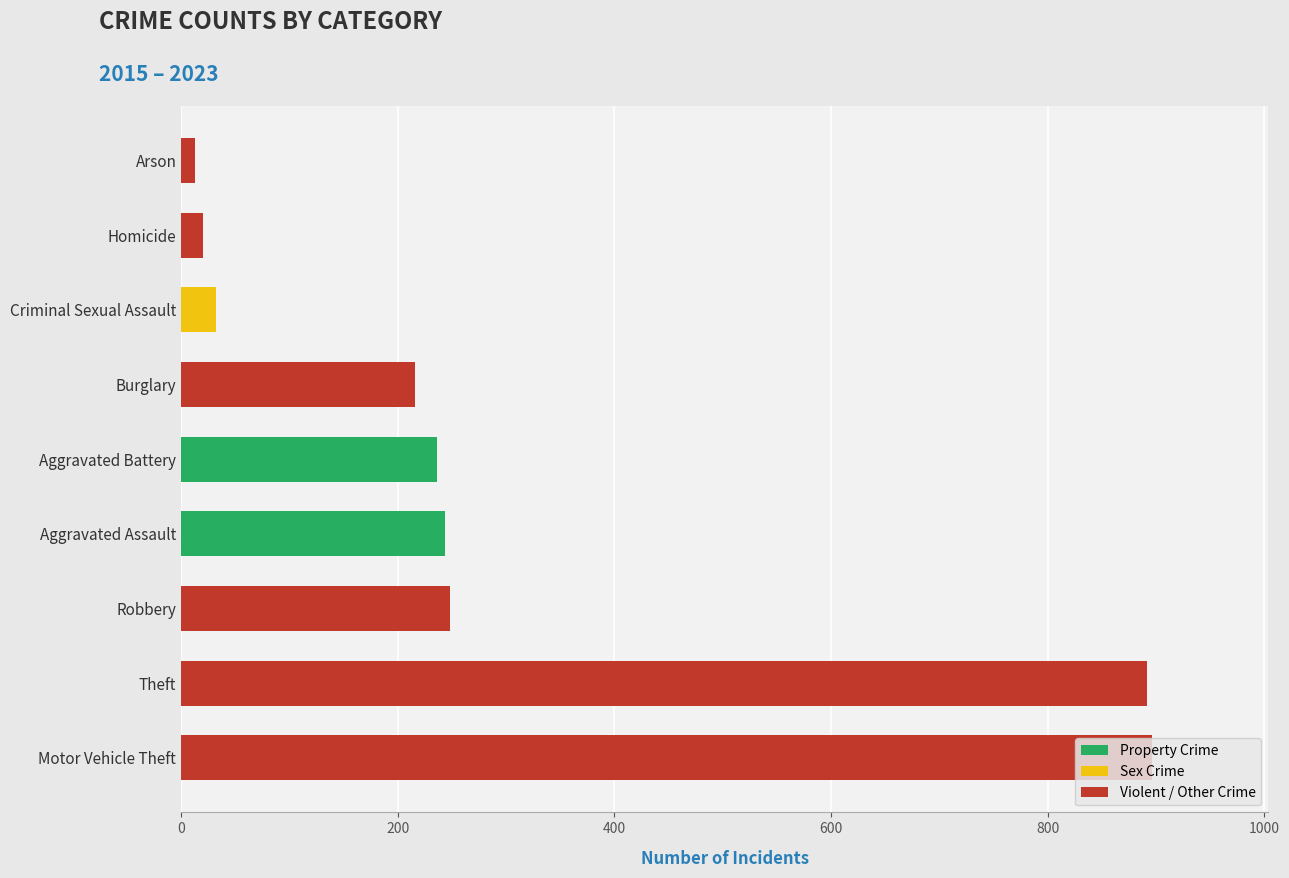

What is the greatest value displayed?

896